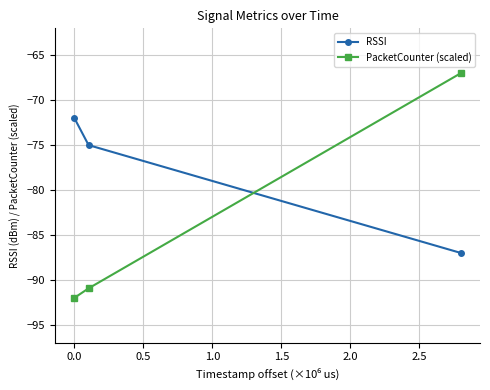

What is the maximum value for RSSI?

-72.0